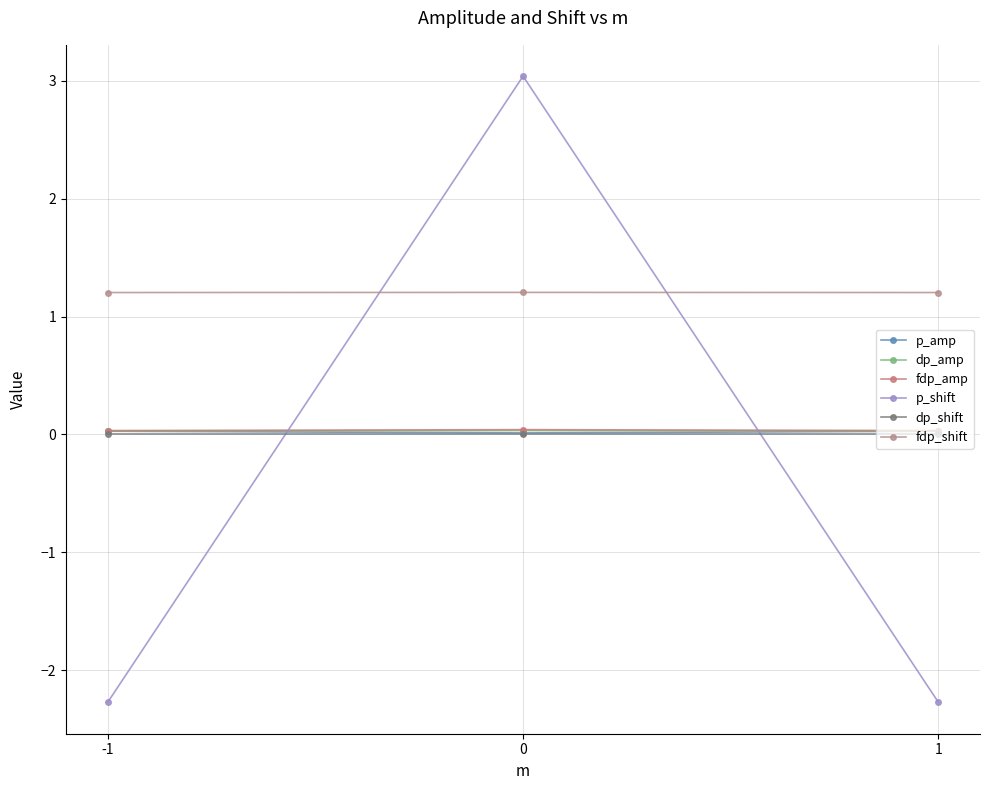

How many series are shown in this chart?

6